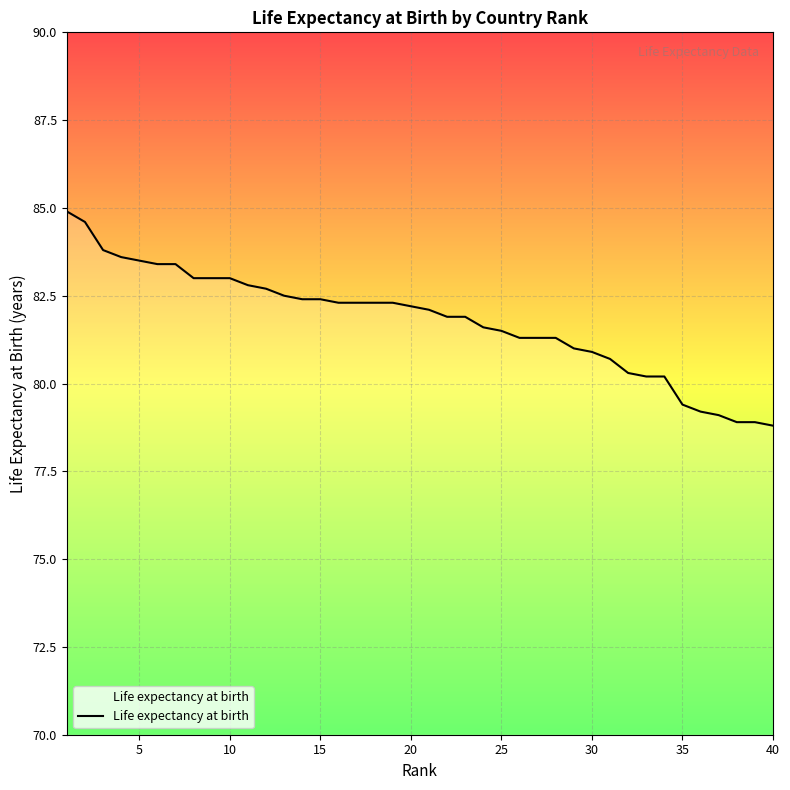

What is the average value?

81.8